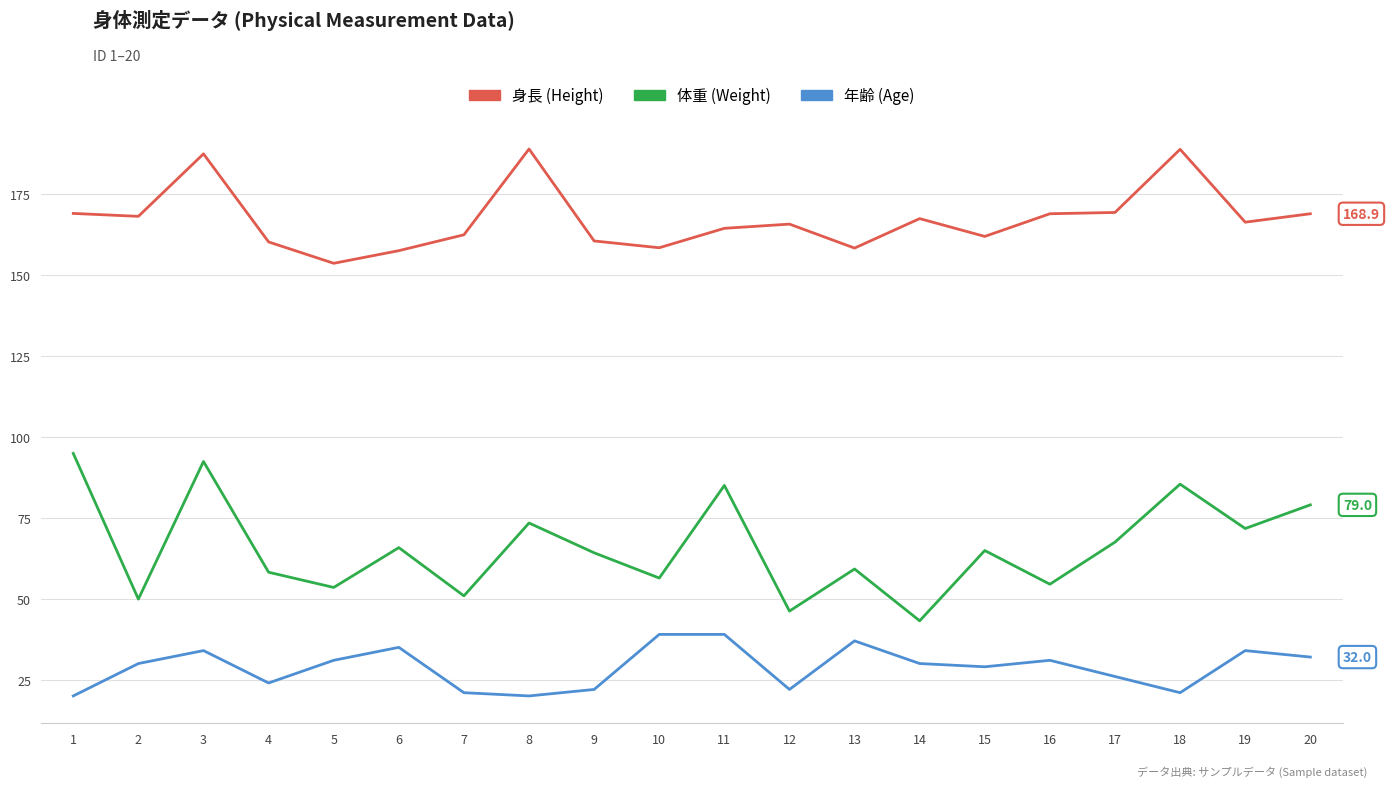

Rank the series by their maximum value, from lowest to highest.

年齢 (Age), 体重 (Weight), 身長 (Height)